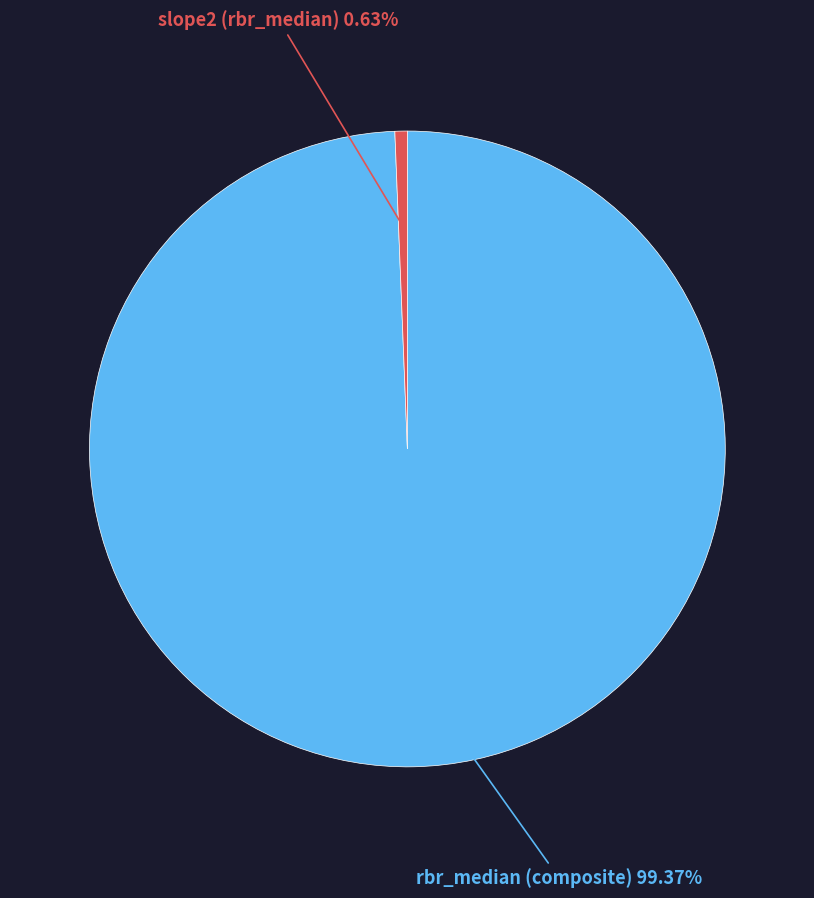

Is there any slice that represents more than half of the pie?

Yes